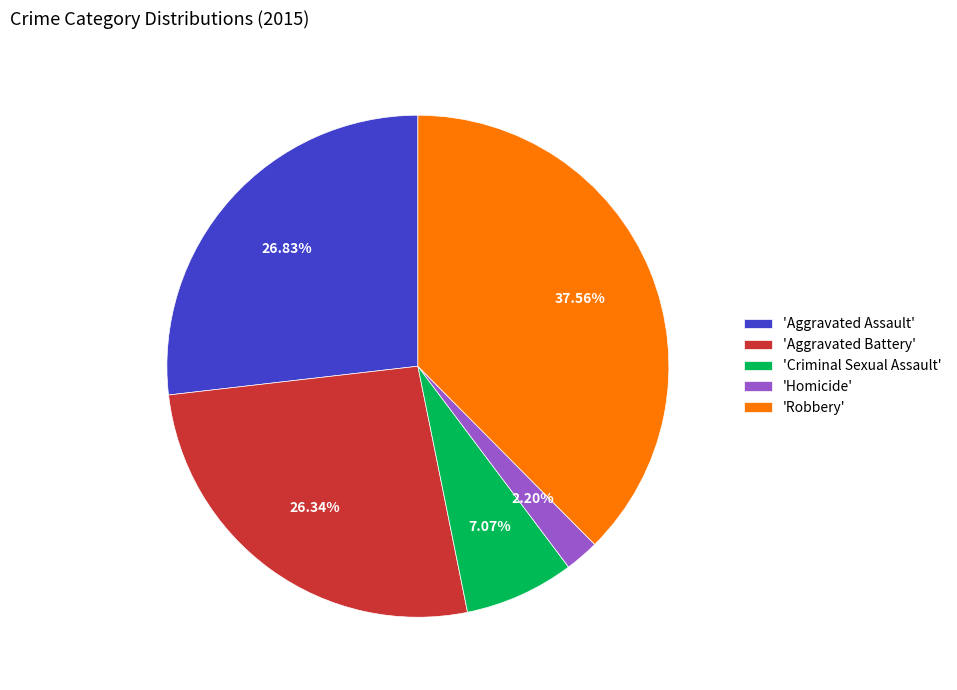

Approximately how many times larger is the value at 'Aggravated Assault' compared to 'Robbery'?

0.7